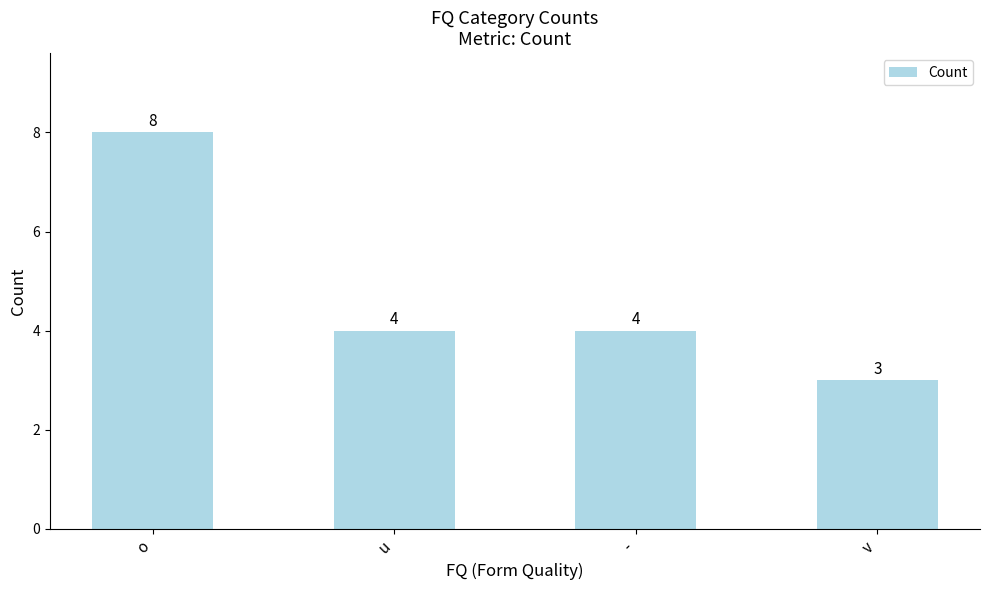

What is the difference between the values at v and -?

1